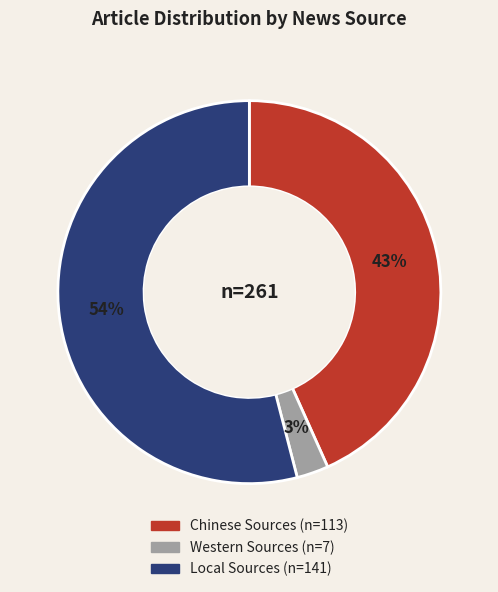

What percentage is the Western Sources slice, to the nearest percent?

3%